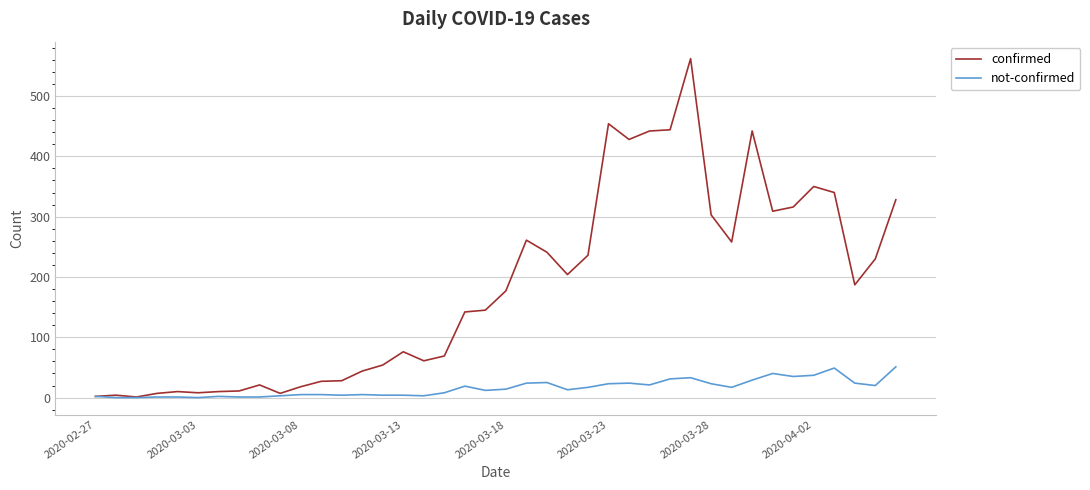

List the series in order of their overall mean, lowest first.

not-confirmed, confirmed